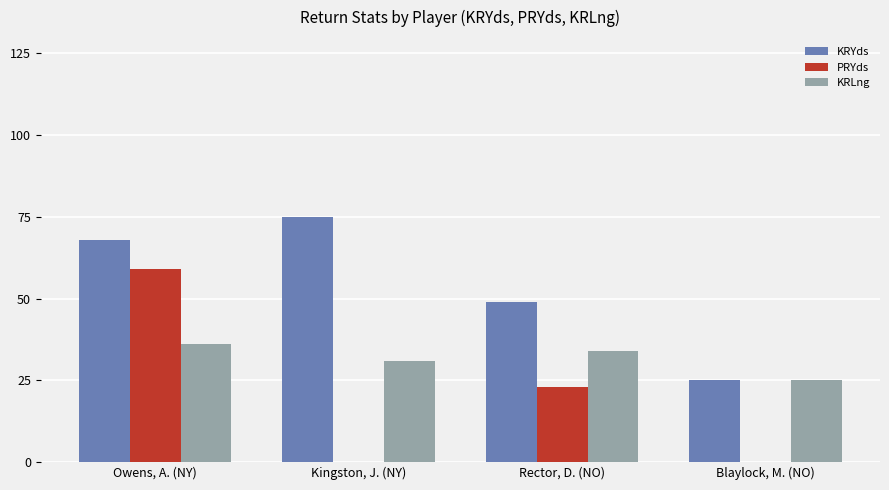

Which series changed the most between Owens, A. (NY) and Blaylock, M. (NO)?

PRYds